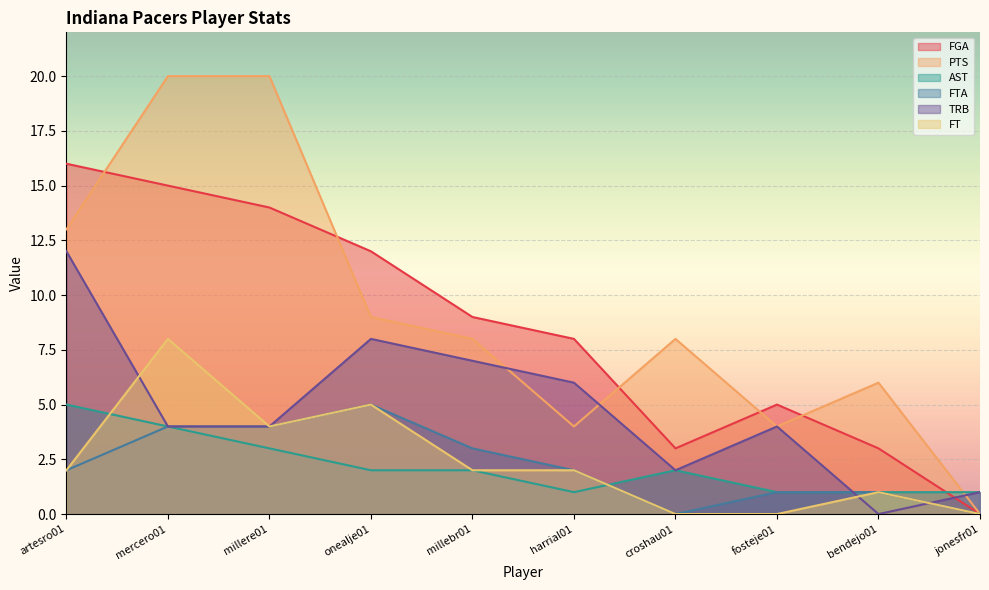

How many intersections are there between TRB and PTS?

3